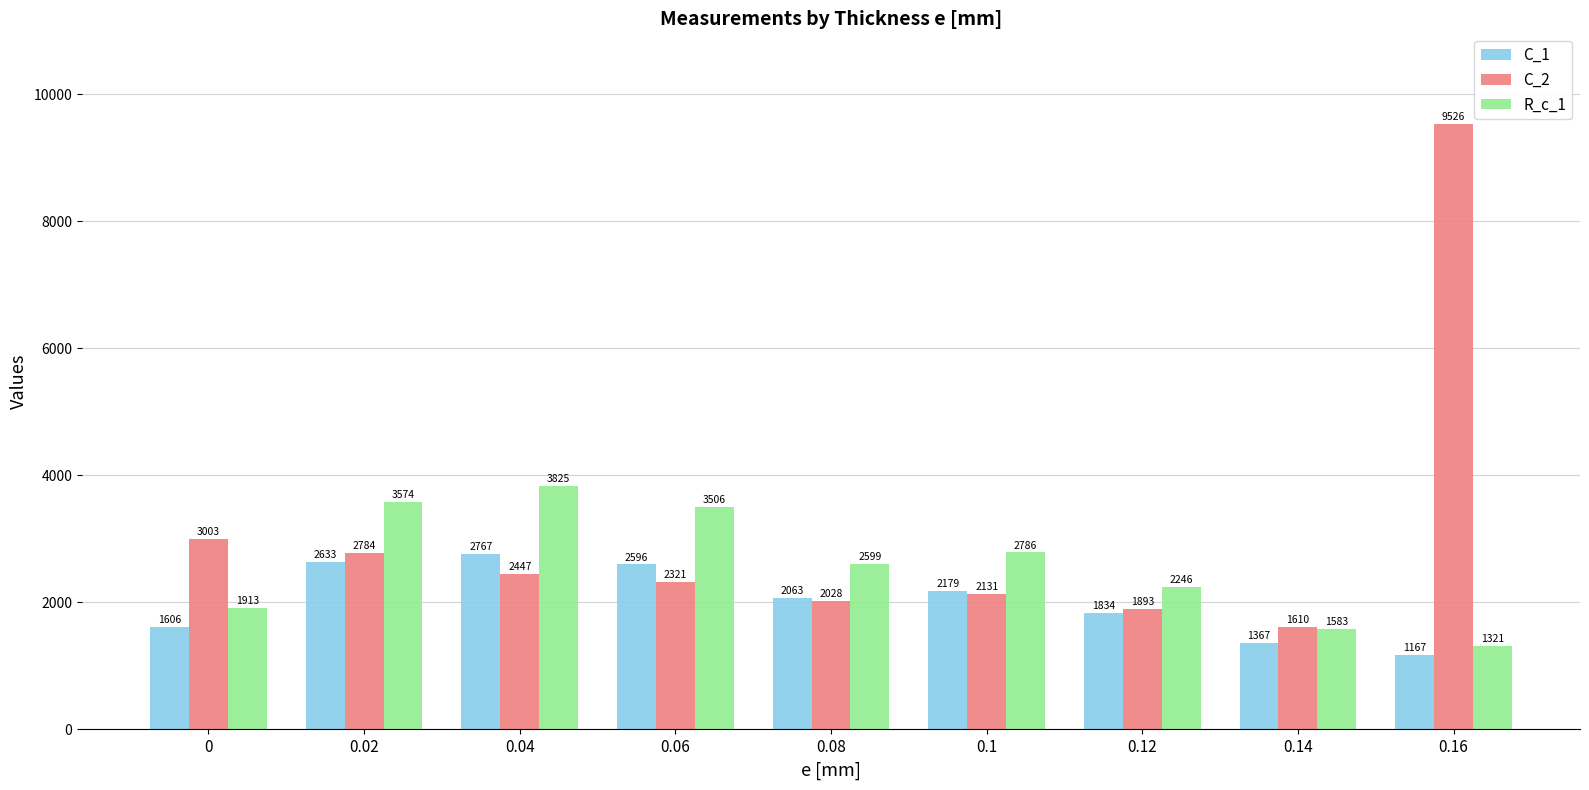

True or false: C_2 has a value of 2131.0 at 0.1.

True